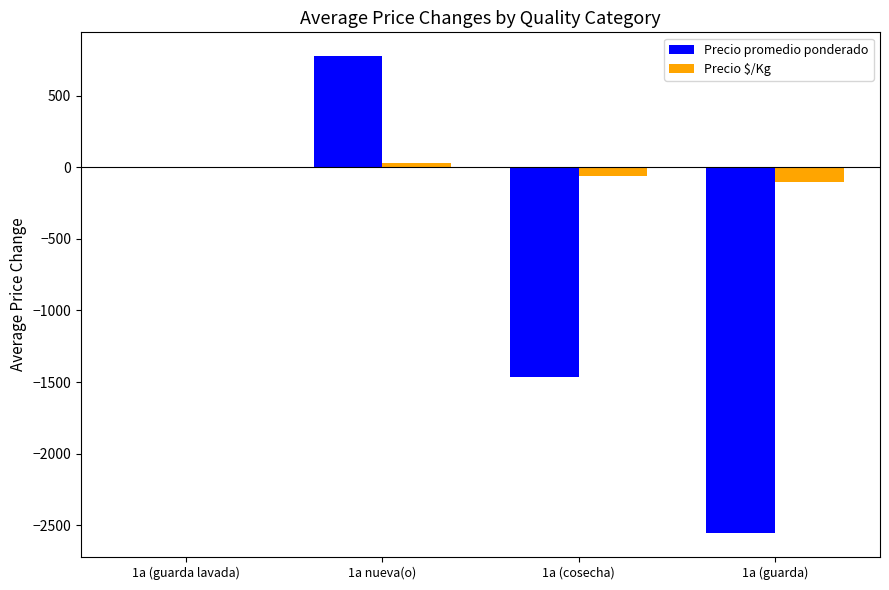

What is the total value across all series at 1a (guarda)?

-2658